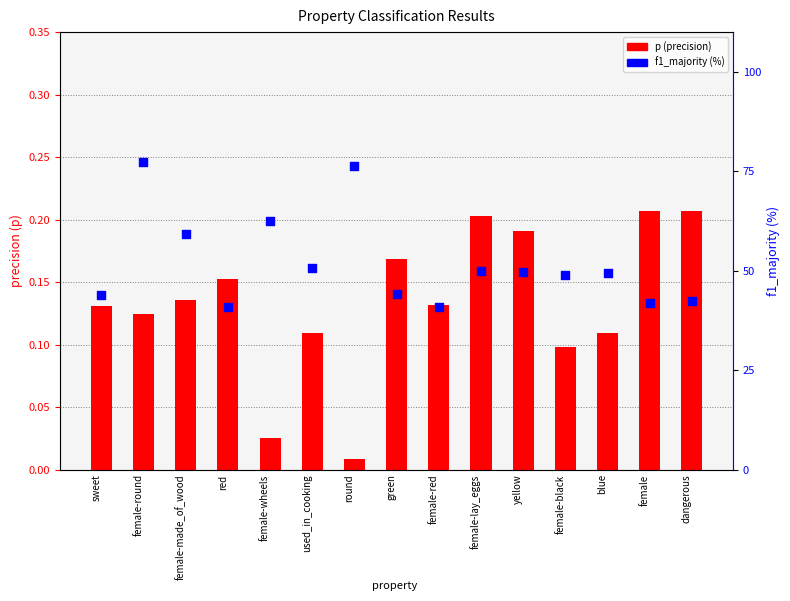

Which series contains the lowest Y value?

p (precision)